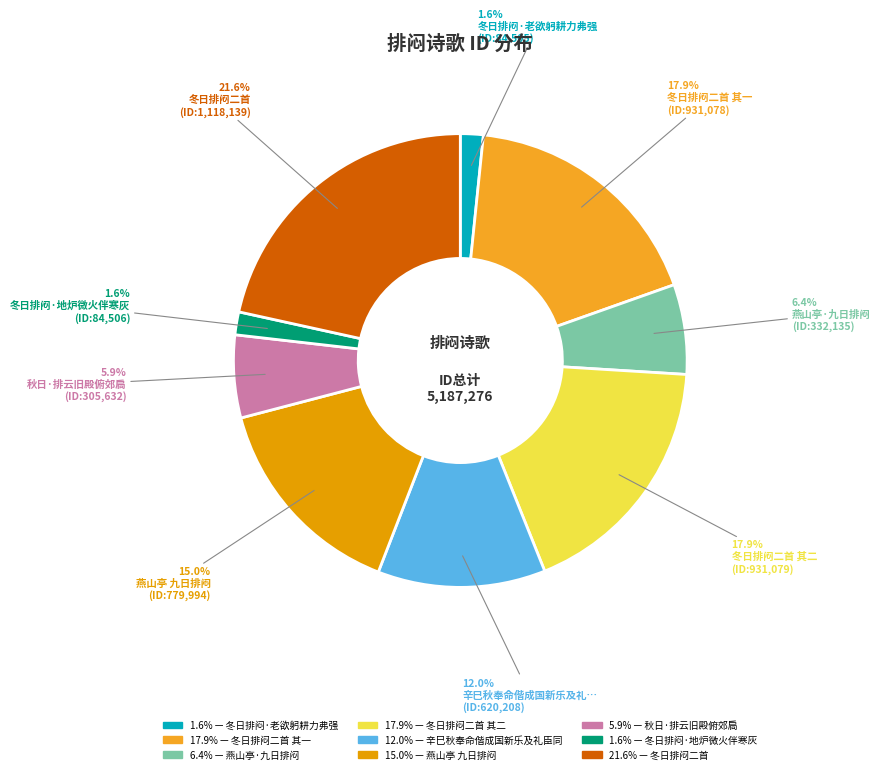

How many slices are in this pie chart?

9